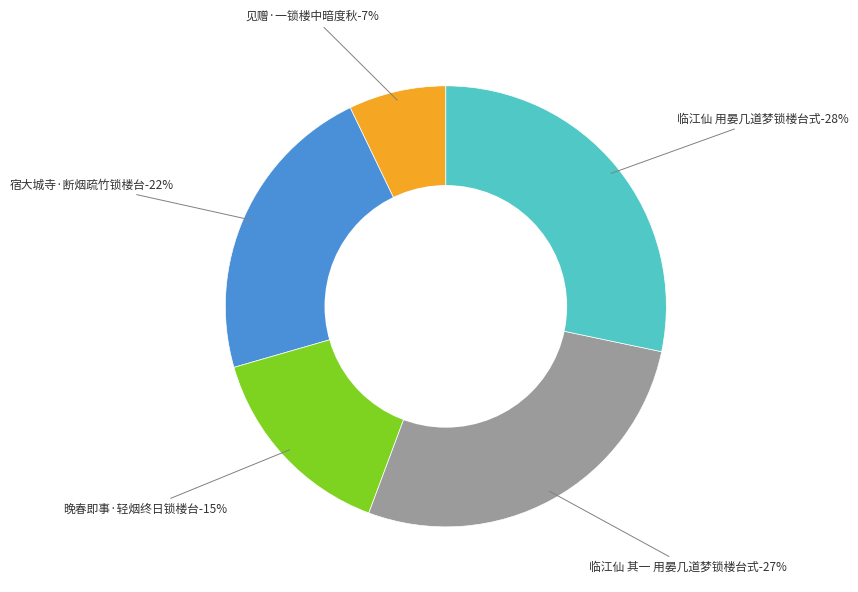

Rank the categories by value from lowest to highest.

见赠·一锁楼中暗度秋, 晚春即事·轻烟终日锁楼台, 宿大城寺·断烟疏竹锁楼台, 临江仙 其一 用晏几道梦锁楼台式, 临江仙 用晏几道梦锁楼台式